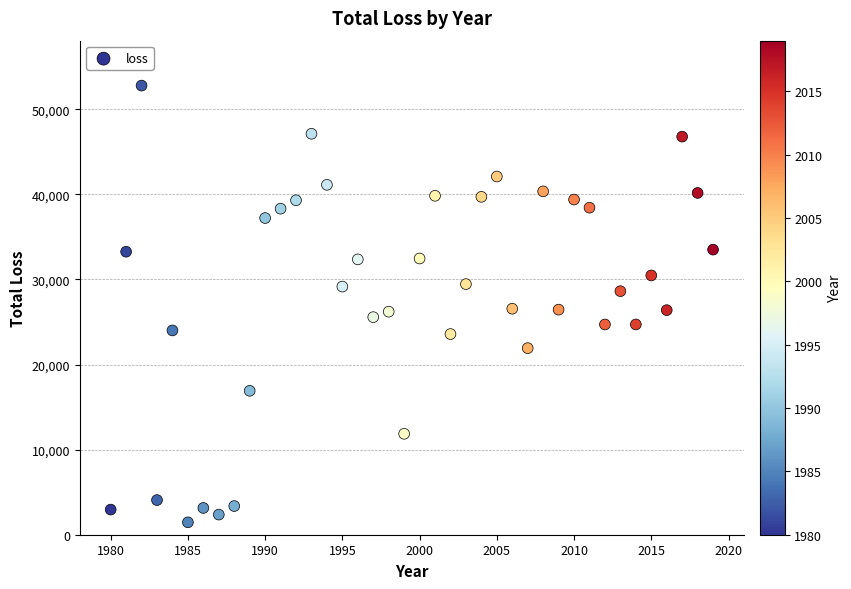

What is the range of X values (max minus min)?

39.0